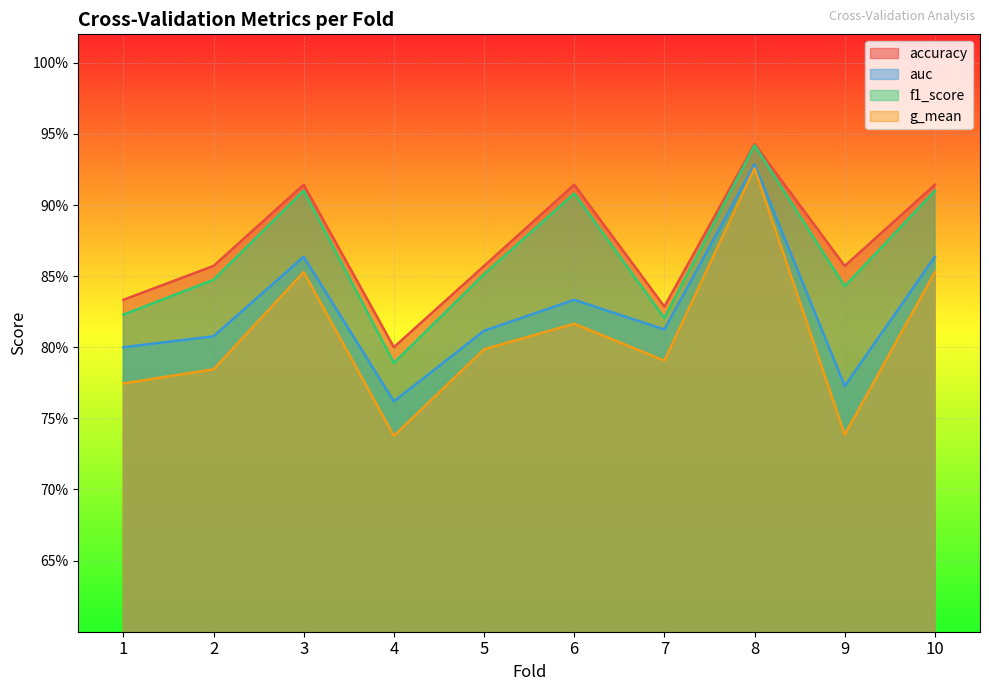

At which category does g_mean reach its first local peak?

3